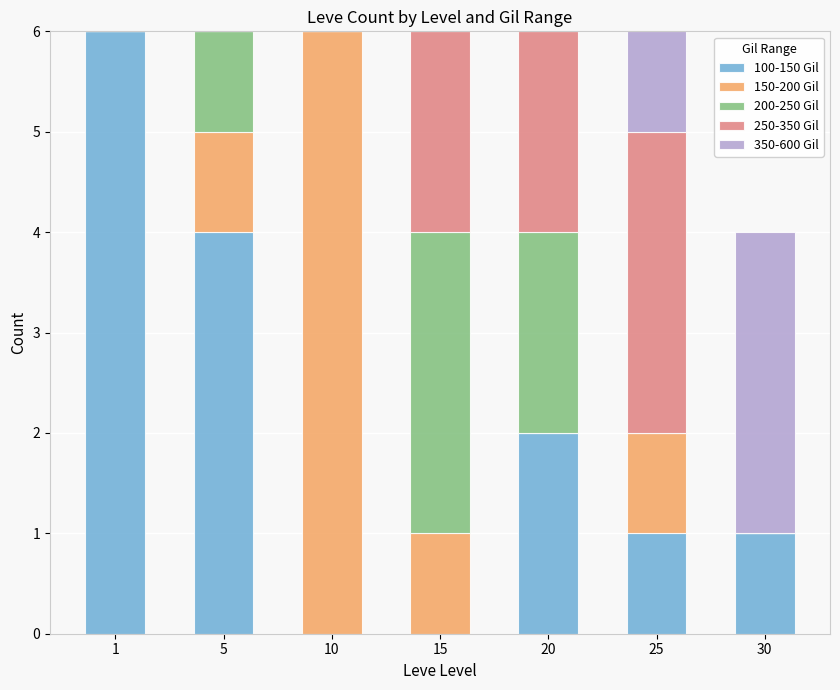

What is the total value across all series at 15?

6